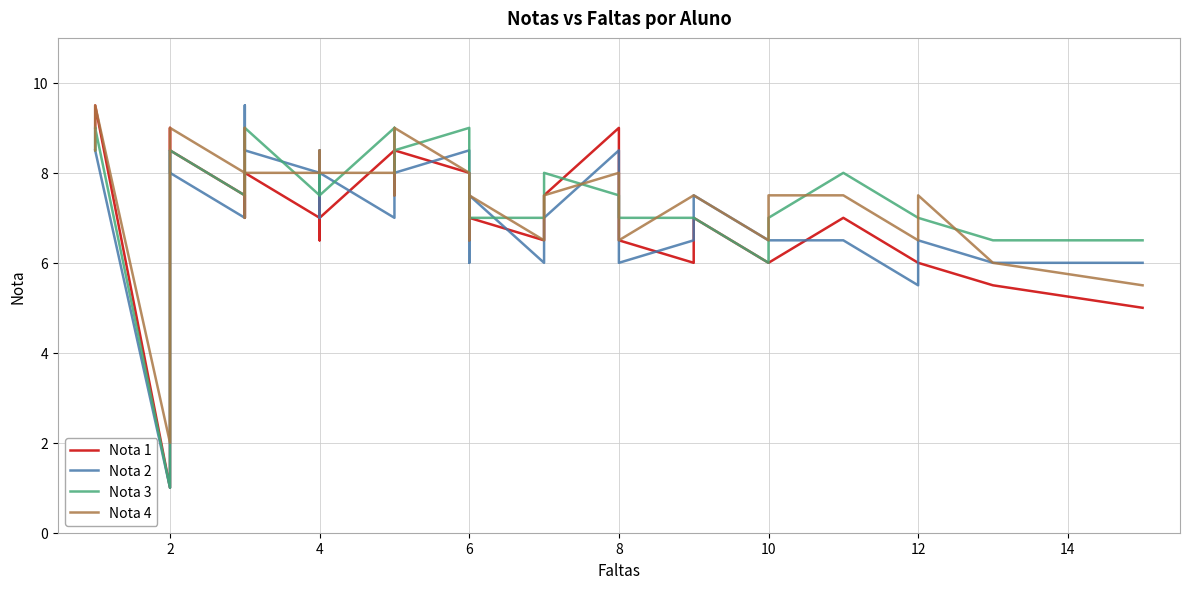

What is the spread (max minus min) of values at 2?

1.0